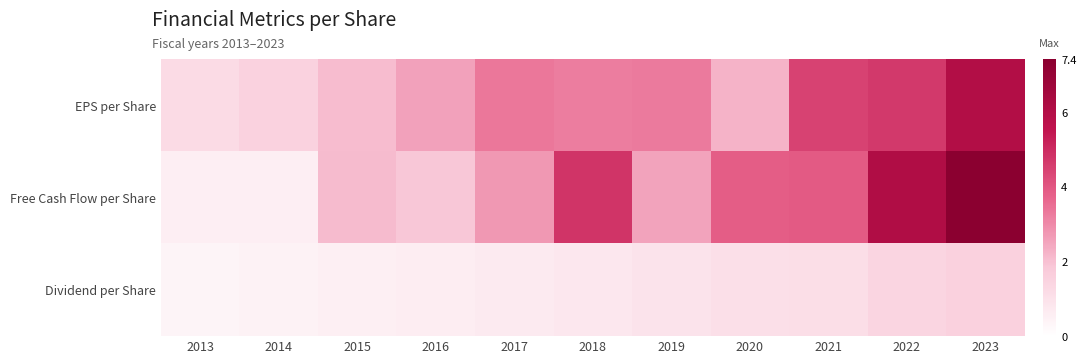

Reading left to right, list all the values displayed in this chart.

EPS per Share: 2013=1.2	2014=1.5	2015=2.1	2016=2.6	2017=3.4	2018=3.2	2019=3.3	2020=2.3	2021=4.5	2022=4.7	2023=6.0
Free Cash Flow per Share: 2013=0.6	2014=0.6	2015=2.1	2016=1.9	2017=2.7	2018=4.8	2019=2.5	2020=3.9	2021=3.9	2022=6.1	2023=7.4
Dividend per Share: 2013=0.4	2014=0.5	2015=0.5	2016=0.6	2017=0.7	2018=0.8	2019=0.9	2020=1.1	2021=1.1	2022=1.4	2023=1.6